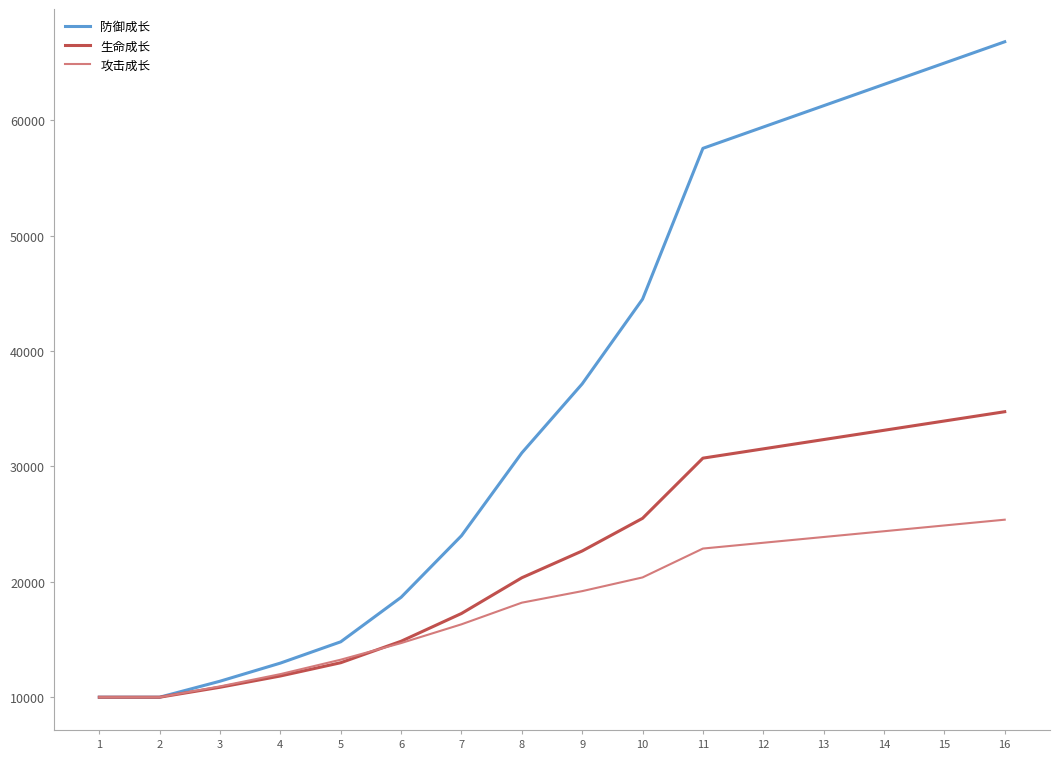

What is the minimum value shown in the chart?

10000